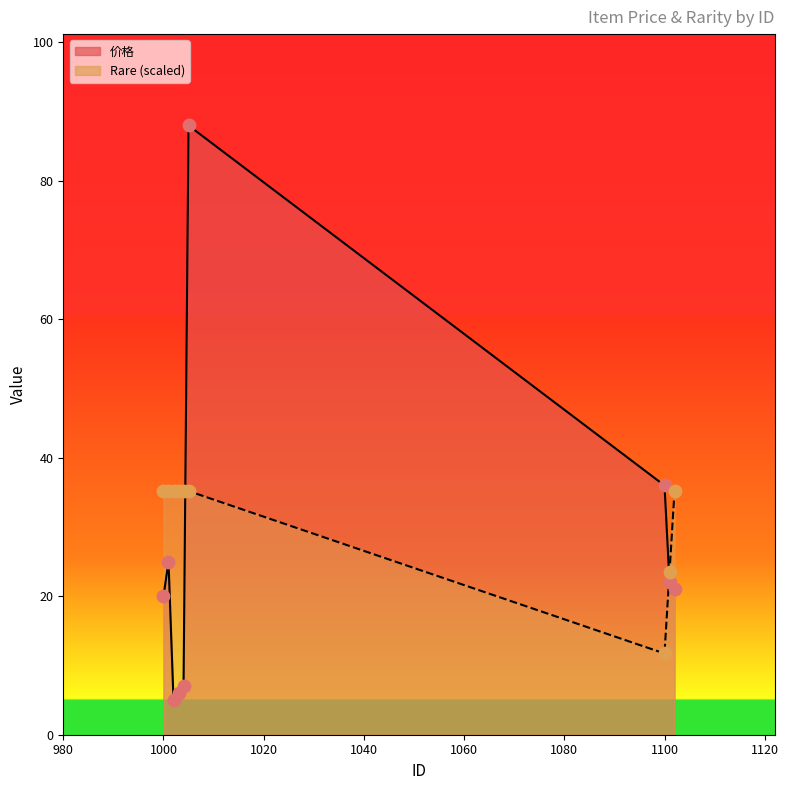

What is the total value across all series at 1003?

41.2